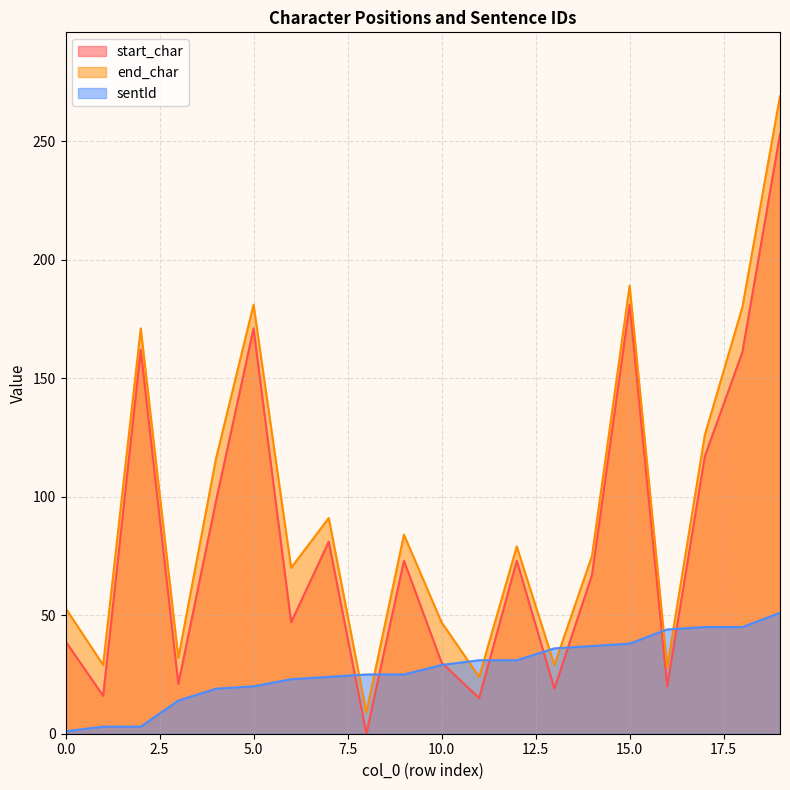

How many times do start_char and sentId cross each other?

8